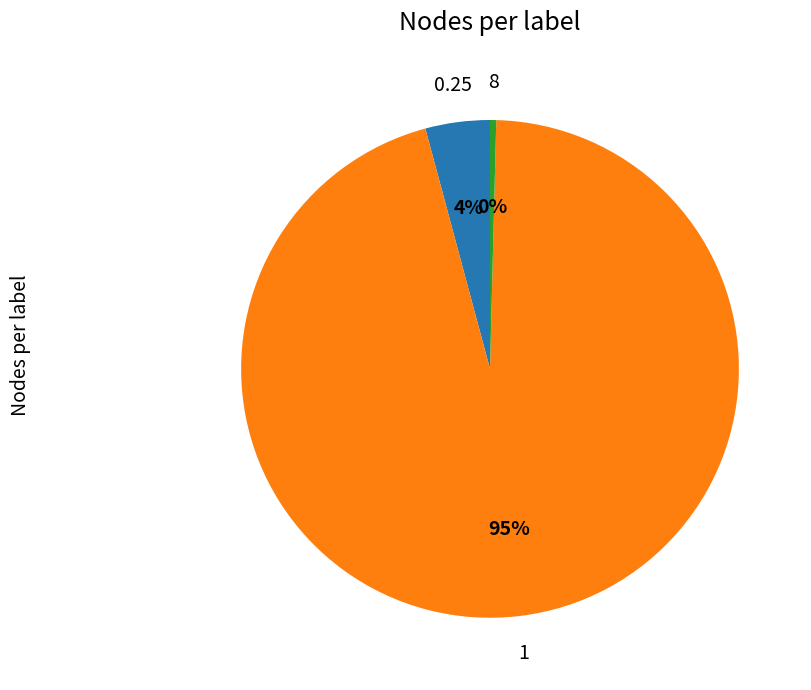

To the nearest percent, what is the average slice percentage?

33%